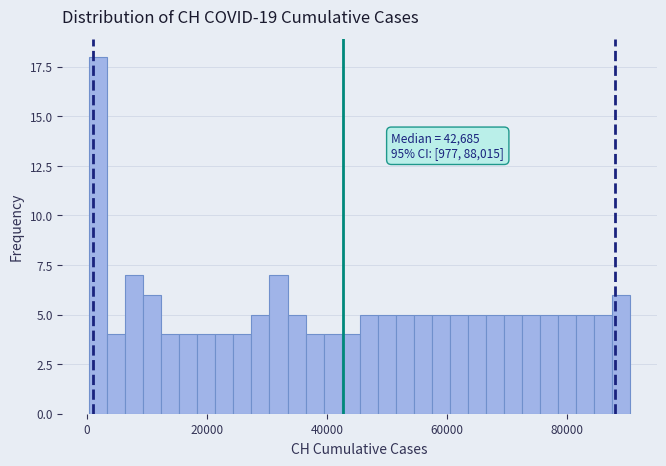

Read against the x-axis, roughly where is the centre of the tallest bar?

2000